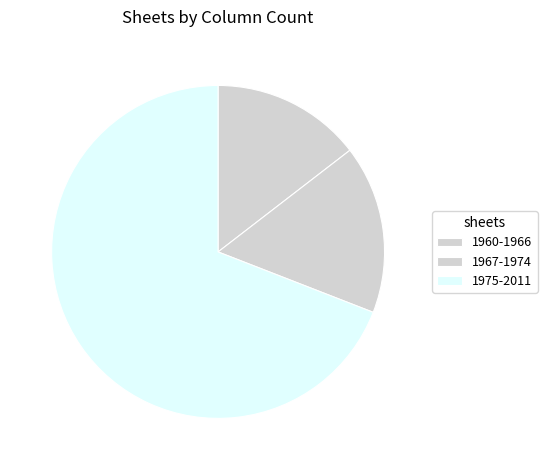

To the nearest percent, what percentage of the pie is 1967-1974?

16%